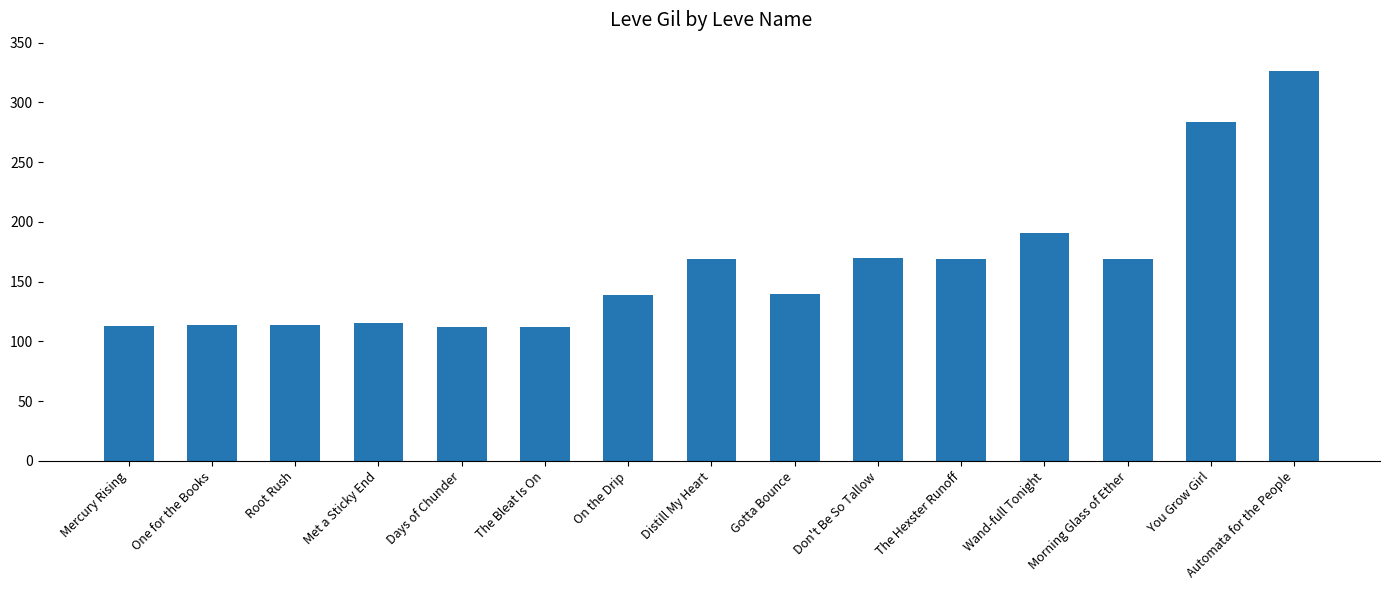

What is the difference between the maximum and minimum values?

214